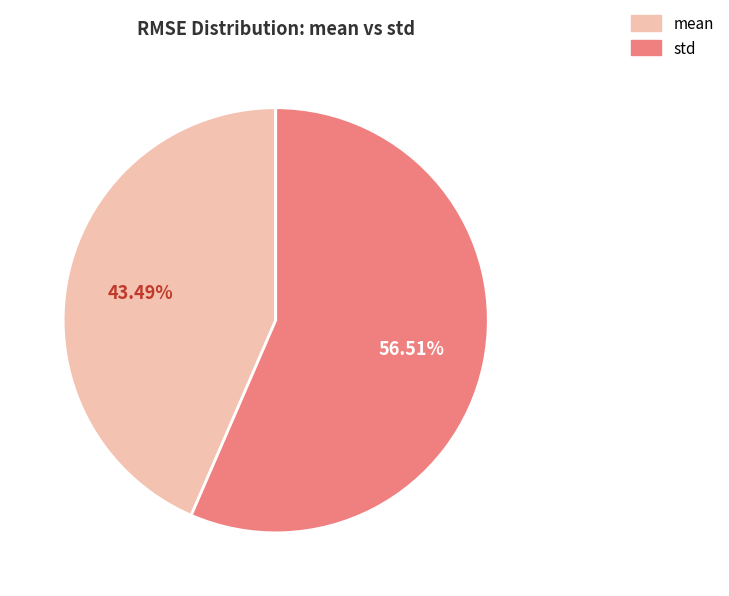

Which slice is the smallest?

mean